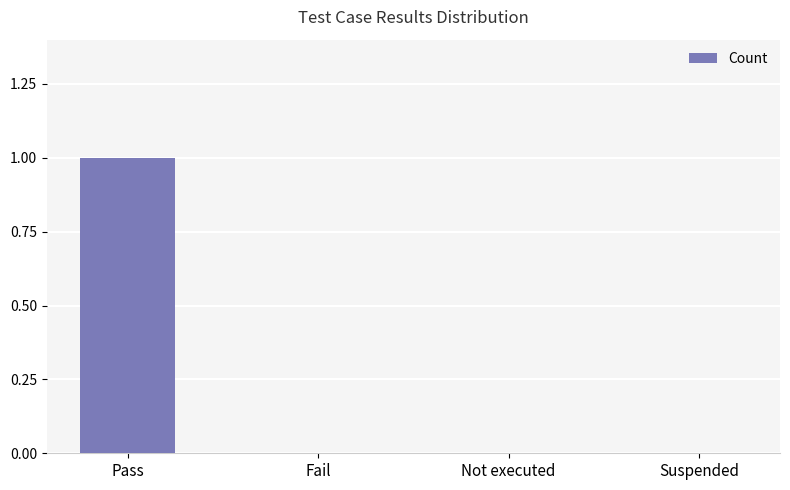

Which label corresponds to the largest value in the chart?

Pass